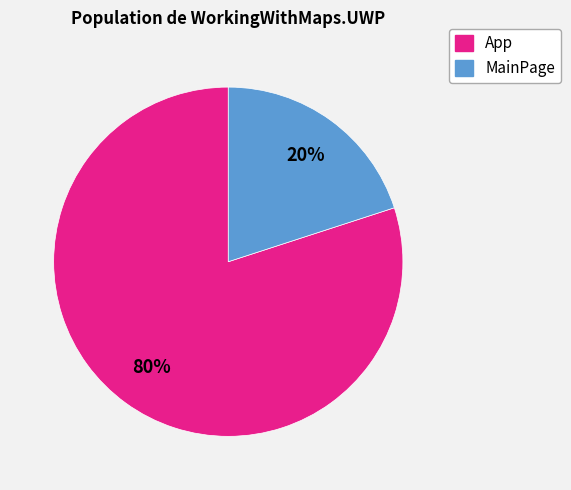

Which has a higher value, App or MainPage?

App